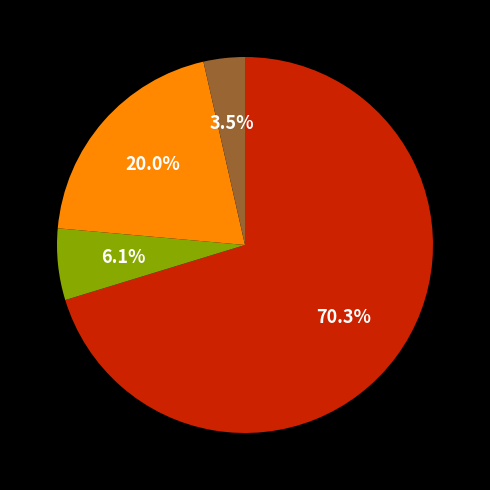

To the nearest percent, what is the difference between the largest and smallest slice percentages?

67%